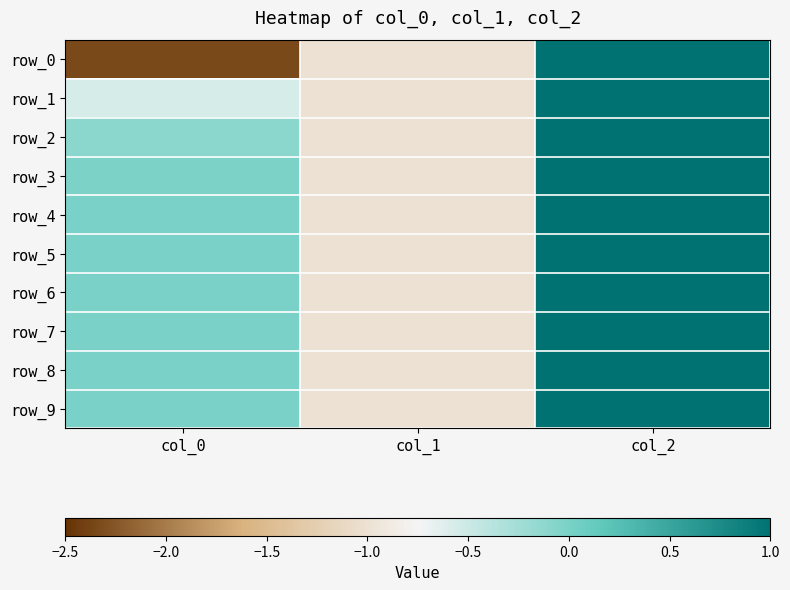

Is the value of row_6 at col_1 greater than the value of row_2 at col_1?

No